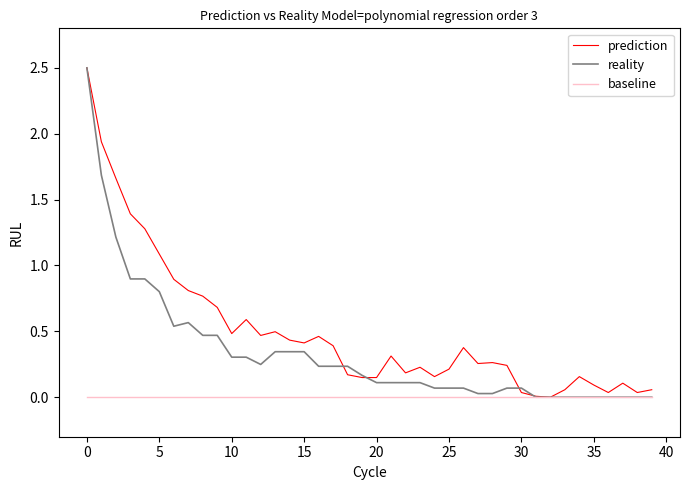

List the series in order of their overall mean, highest first.

prediction, reality, baseline